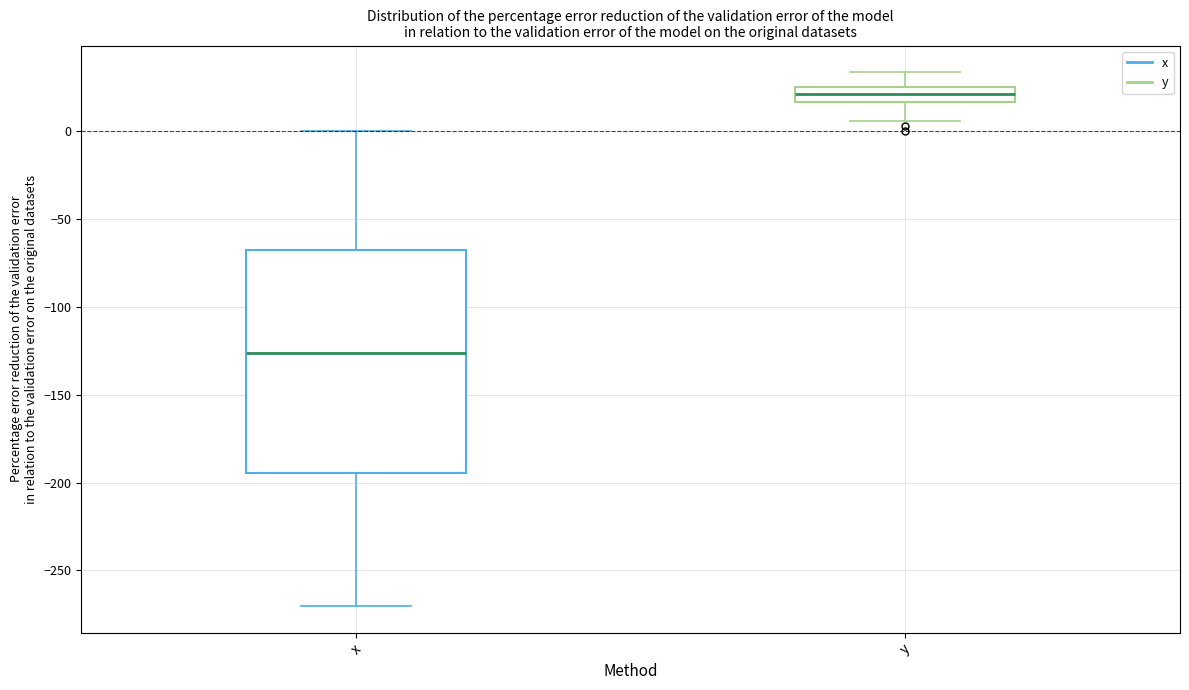

Reading left to right, transcribe this box plot: for each box, give where its median line is, the range the box spans, and where its two whiskers end, as read against the y-axis. The values are not printed on the chart, so give them approximately, as read against the axis.

x: median -125, box -195 to -70, whiskers -270 to 0
y: median 20, box 15 to 25, whiskers 5 to 35